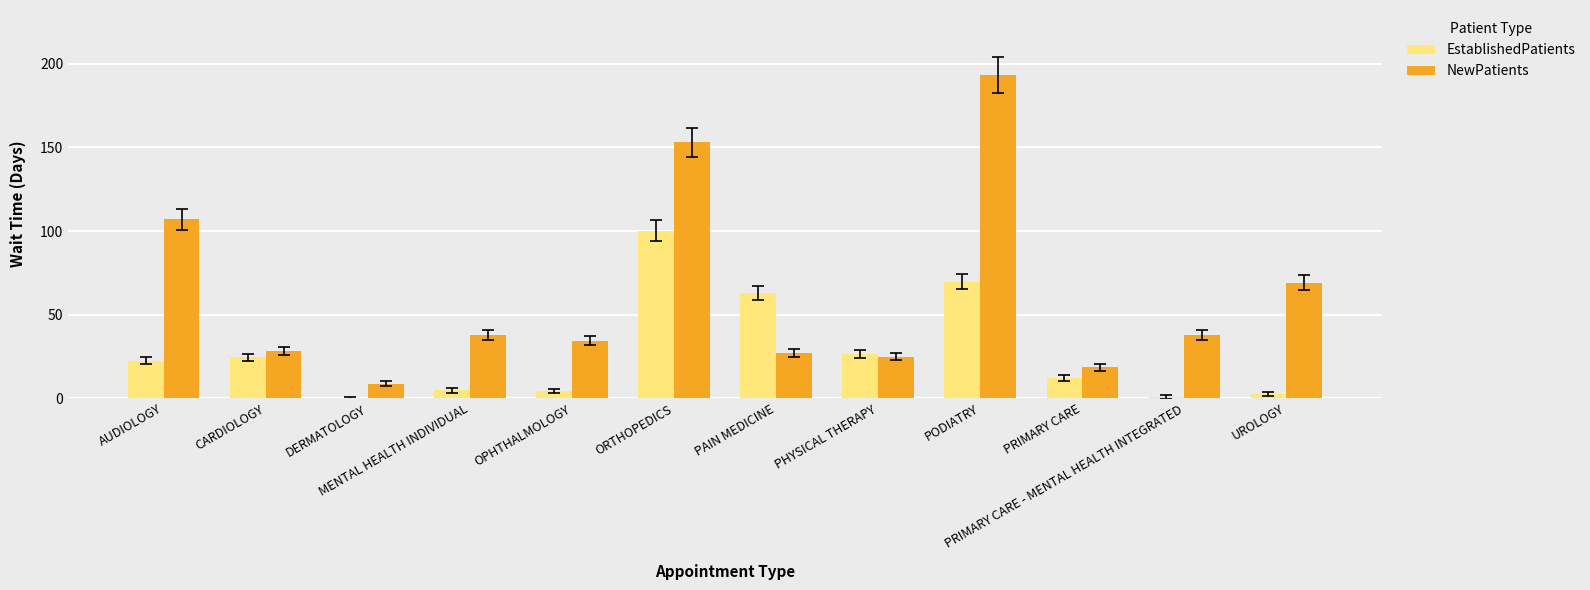

Between PAIN MEDICINE and UROLOGY, which series saw the biggest shift?

EstablishedPatients